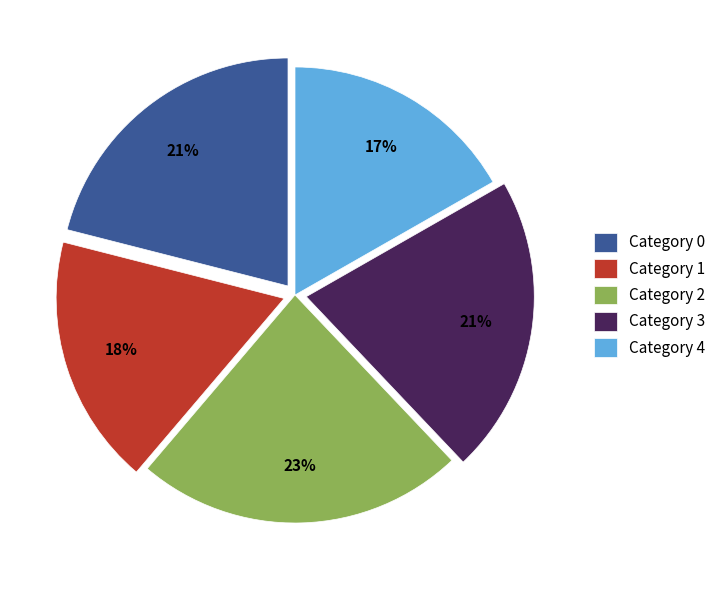

The Category 2 slice represents 23% of the pie. True or false?

True